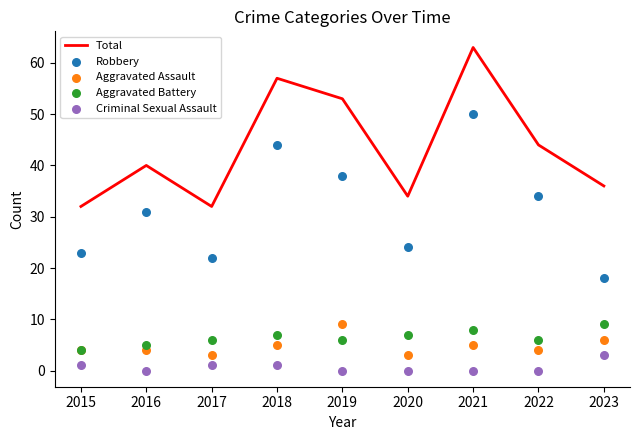

At how many categories does at least one series exceed 43?

4